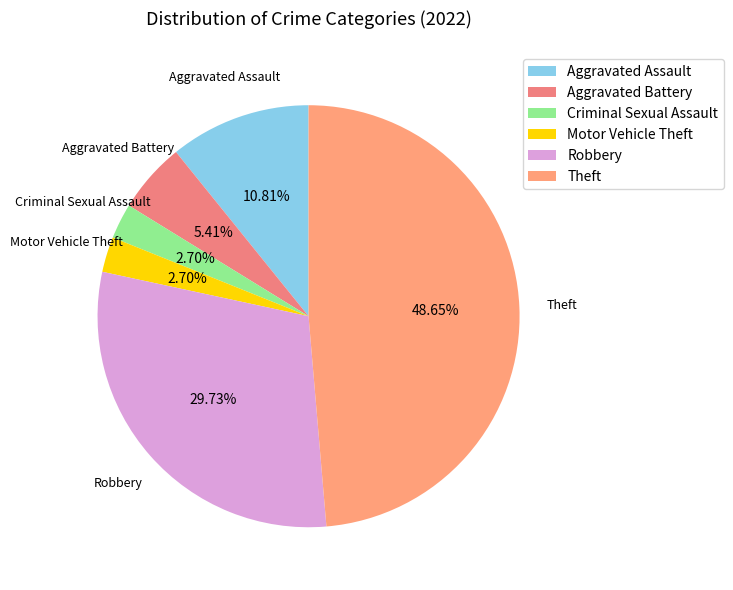

Between Robbery and Aggravated Battery, which is larger?

Robbery